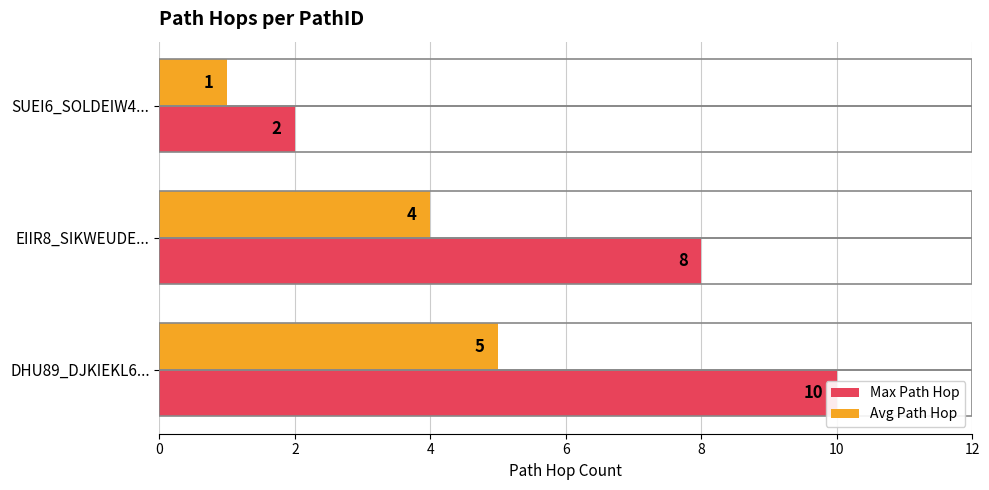

The value of Max Path Hop at SUEI6_SOLDEIW4... is 3. True or false?

False